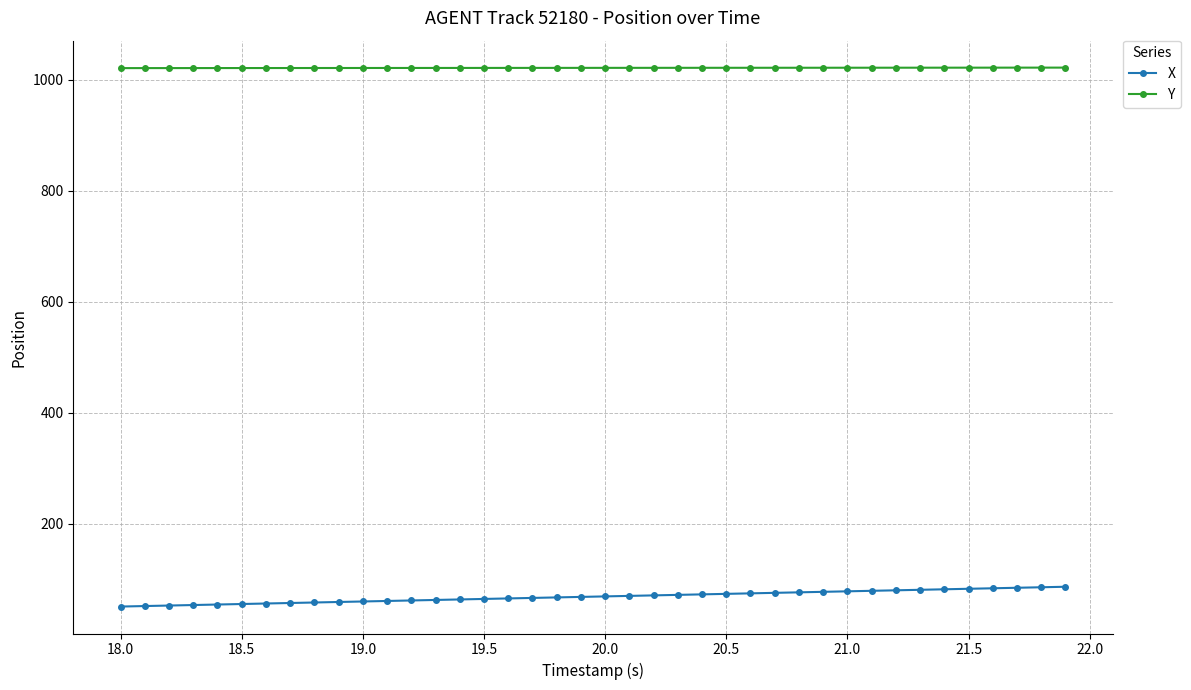

True or false: X and Y intersect in this chart.

False